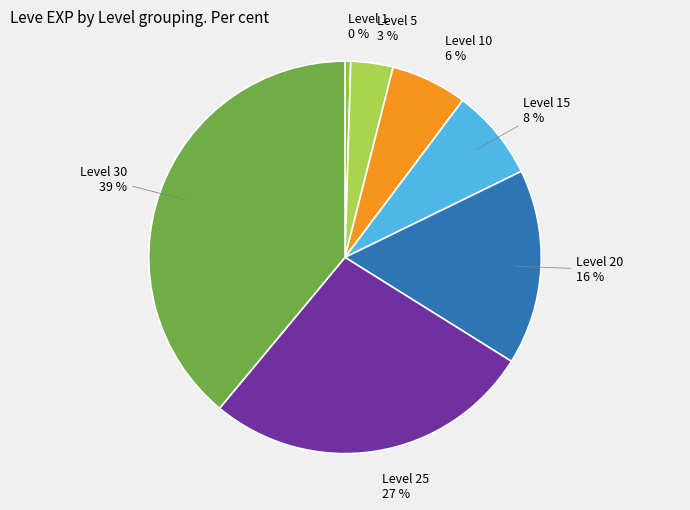

Is the sum of Level 20 and Level 25 greater than half?

No